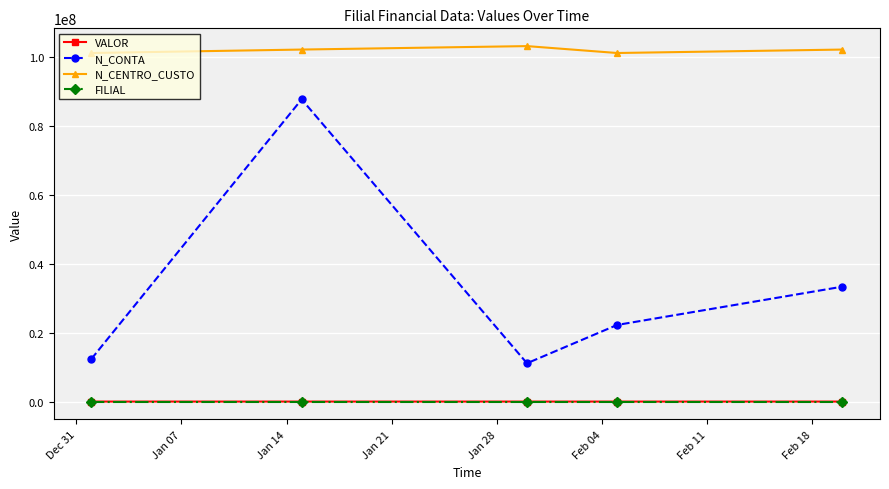

What is the greatest value displayed?

103100301.0